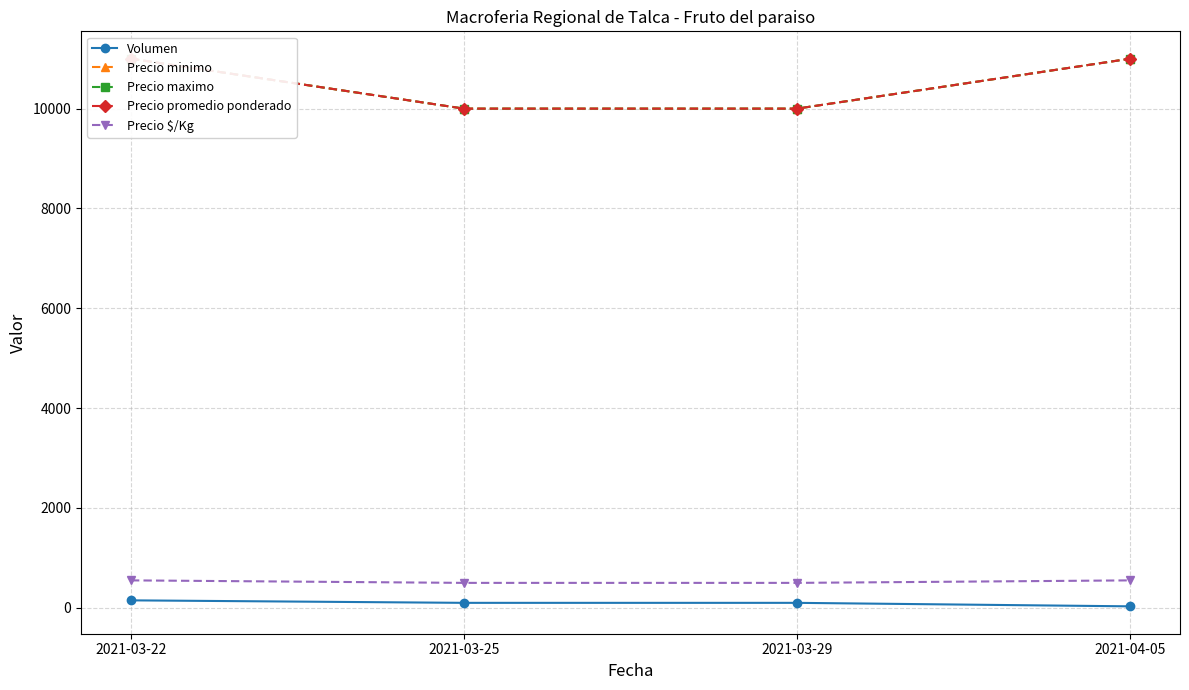

What is the difference between the second highest and minimum values in the Volumen series?

70